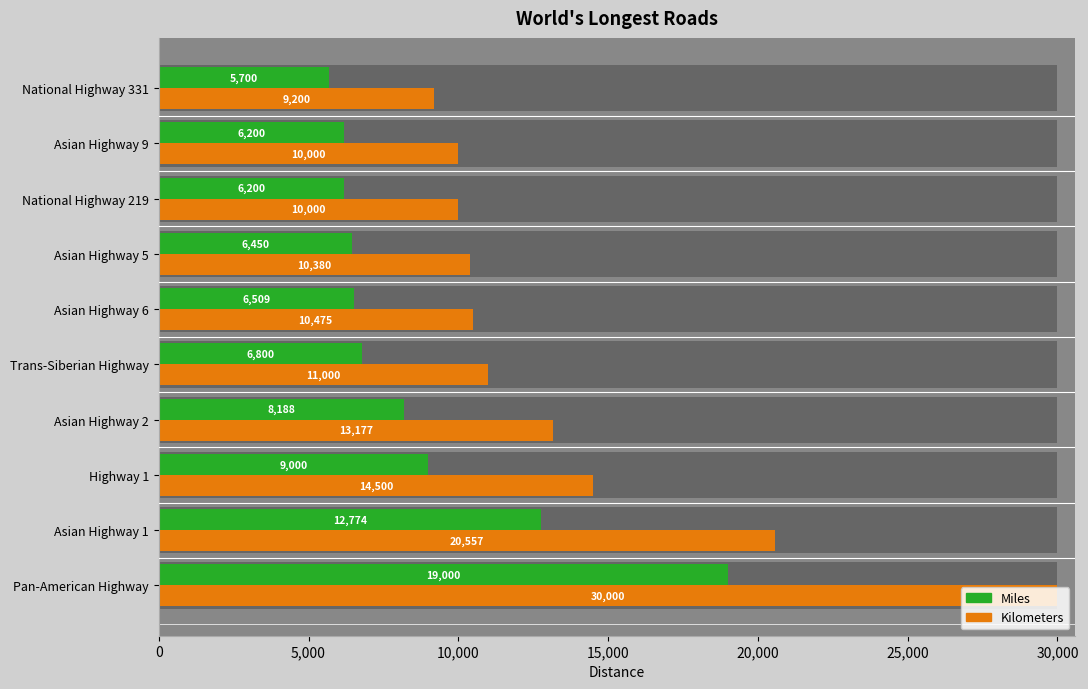

At Pan-American Highway, list the series in order from largest to smallest.

Kilometers, Miles